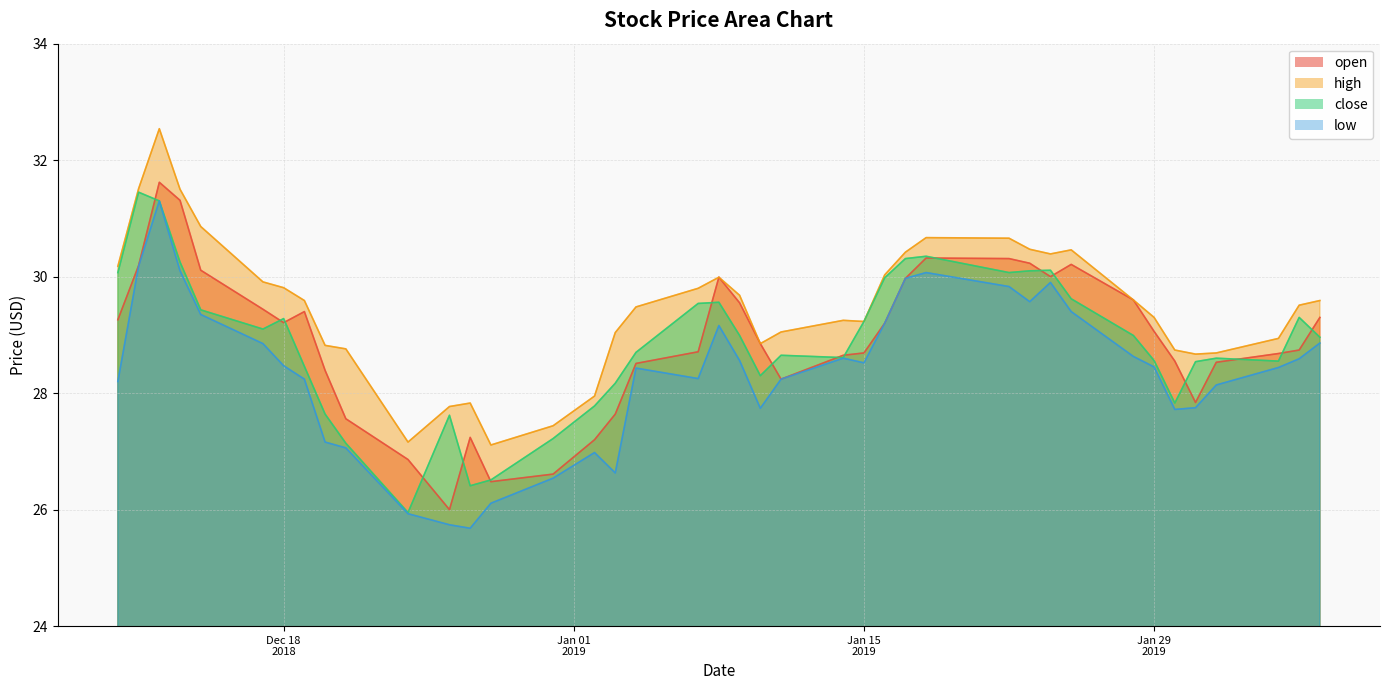

At which category does open reach its first local peak?

2018-12-12